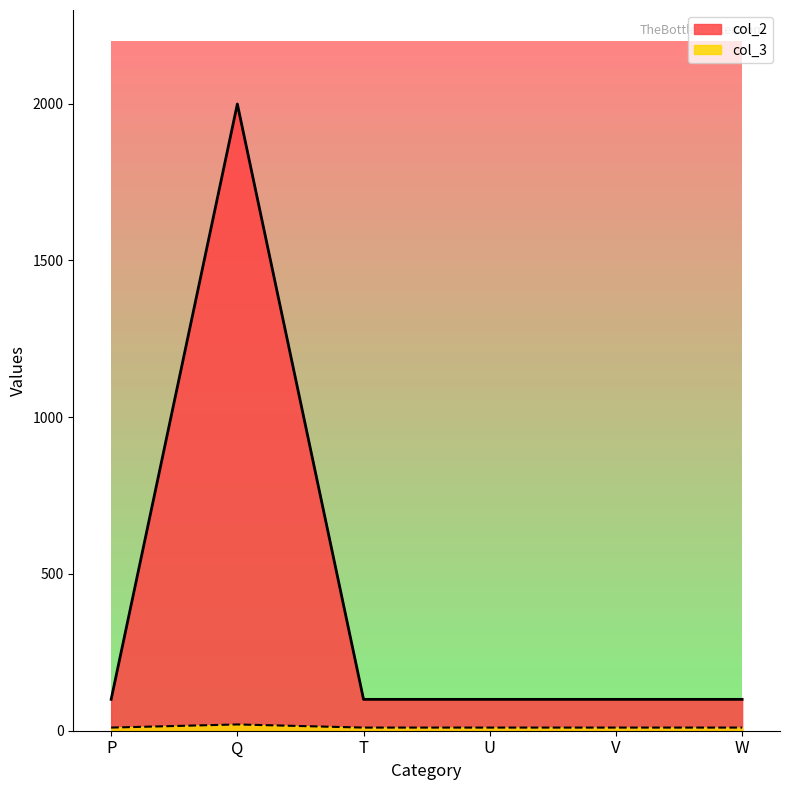

What is the sum of the col_3 values at W and U?

20